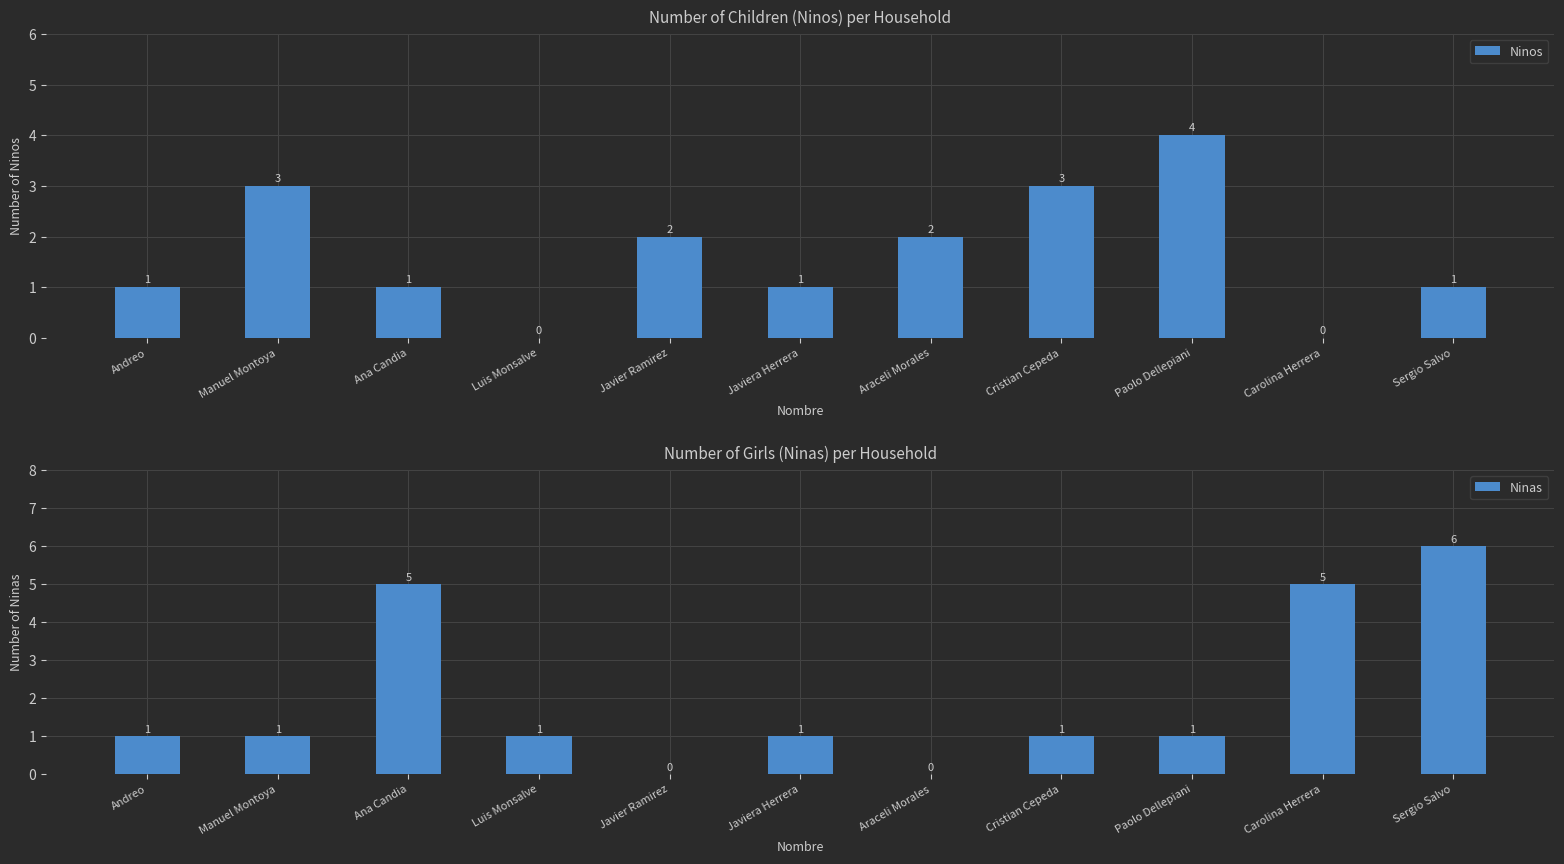

How many positive values does the Ninos series have?

9